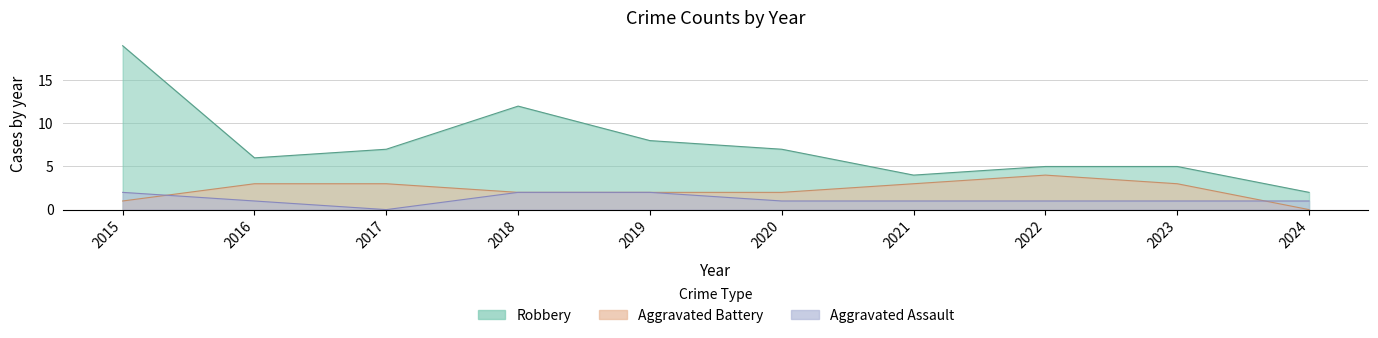

The value of Aggravated Battery at 2024 is -2. True or false?

False